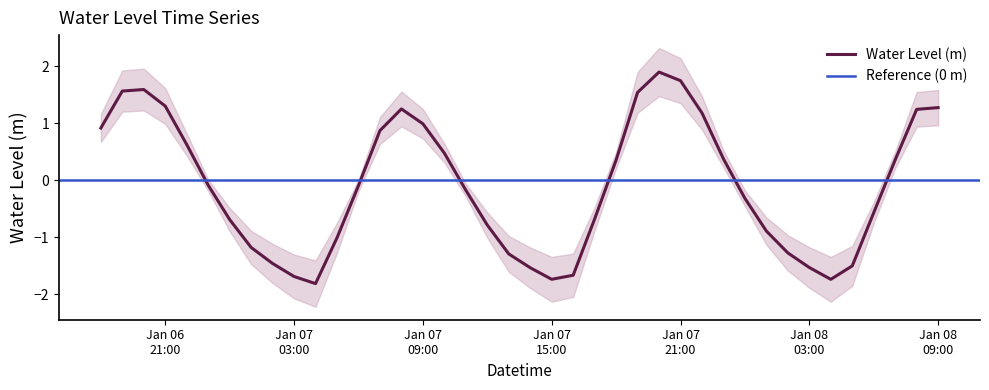

How many data points are above 0?

18